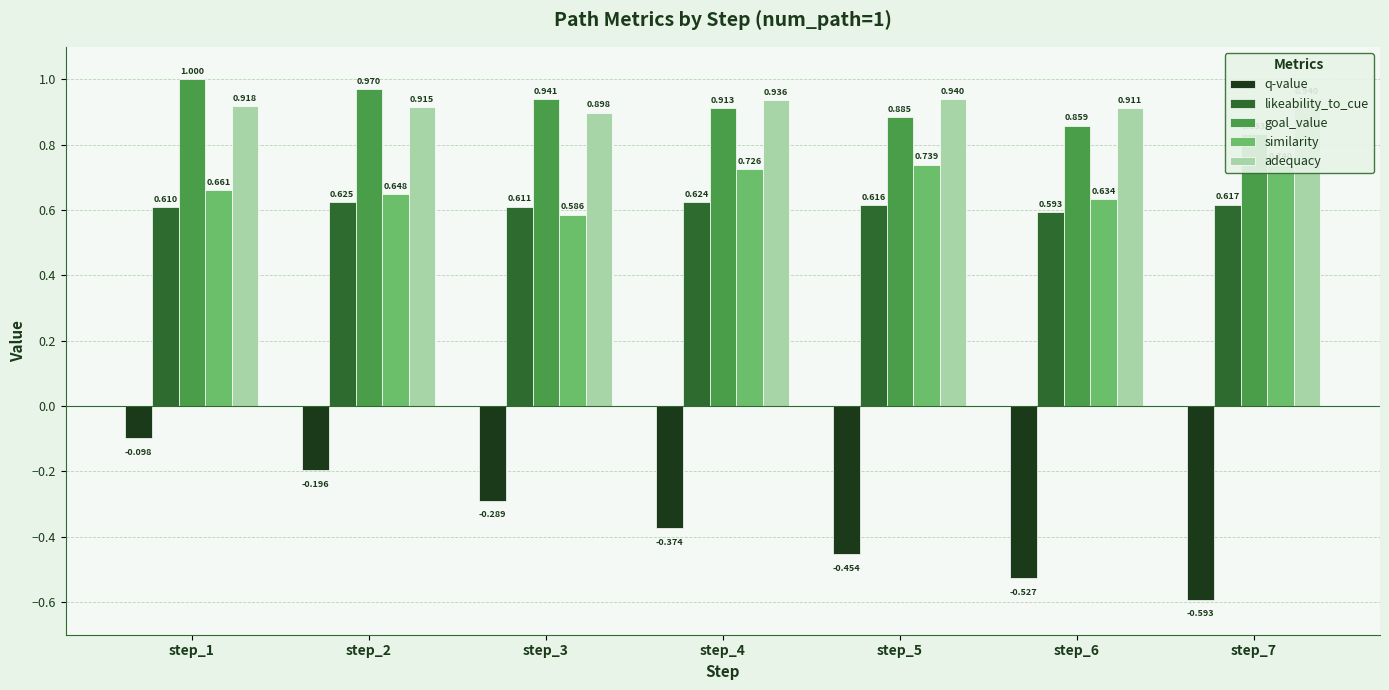

Reading right to left, list all the values displayed in this chart.

q-value: -0.6	-0.5	-0.5	-0.4	-0.3	-0.2	-0.1
likeability_to_cue: 0.6	0.6	0.6	0.6	0.6	0.6	0.6
goal_value: 0.8	0.9	0.9	0.9	0.9	1.0	1.0
similarity: 0.7	0.6	0.7	0.7	0.6	0.6	0.7
adequacy: 0.9	0.9	0.9	0.9	0.9	0.9	0.9